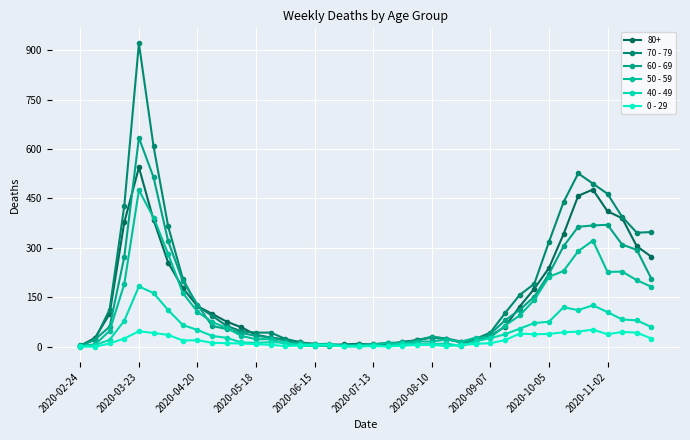

What are all the series names shown in the legend?

80+, 70 - 79, 60 - 69, 50 - 59, 40 - 49, 0 - 29